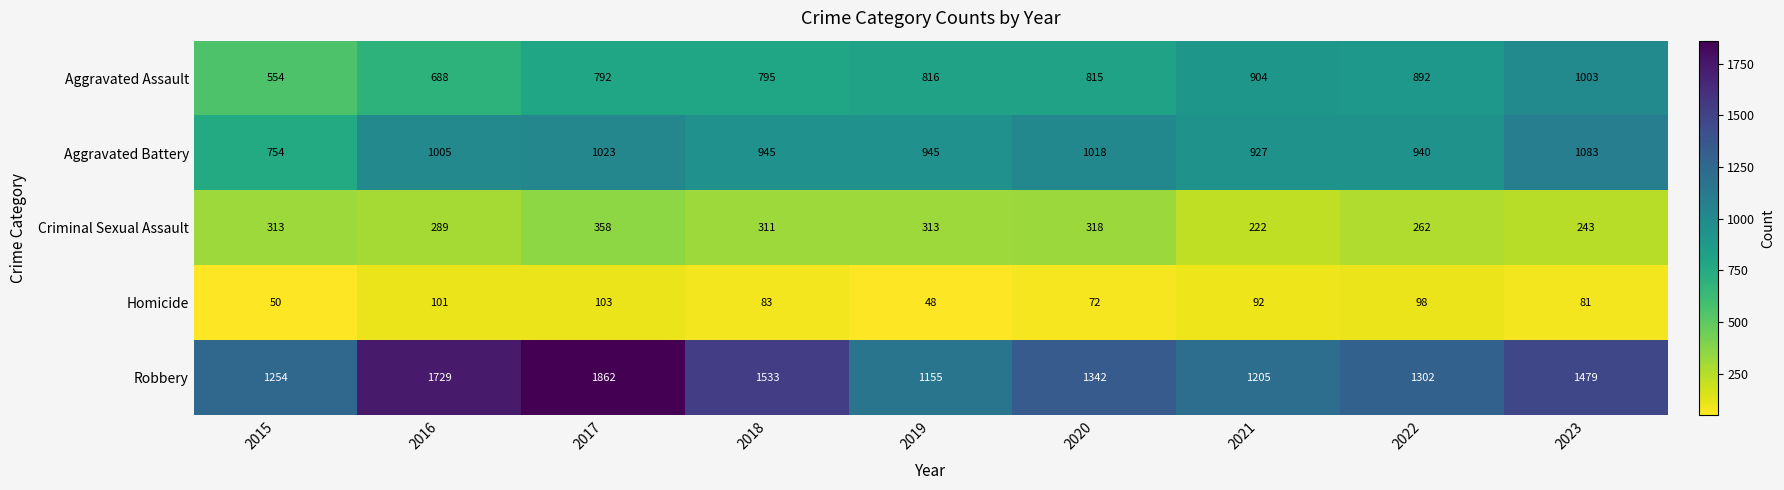

What is the minimum value for Criminal Sexual Assault?

222